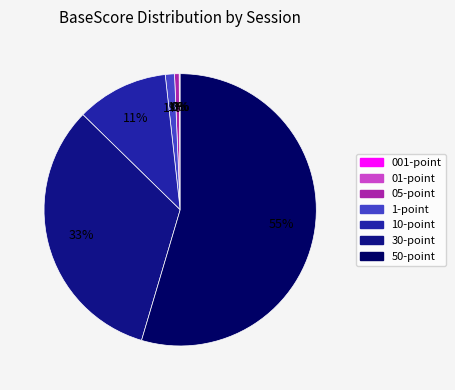

The 30-point slice represents 33% of the pie. True or false?

True